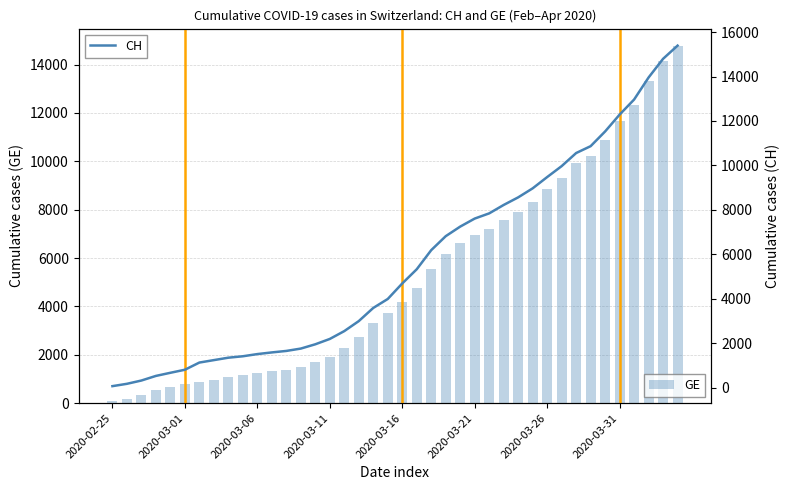

What is the sum of all GE values?

208341